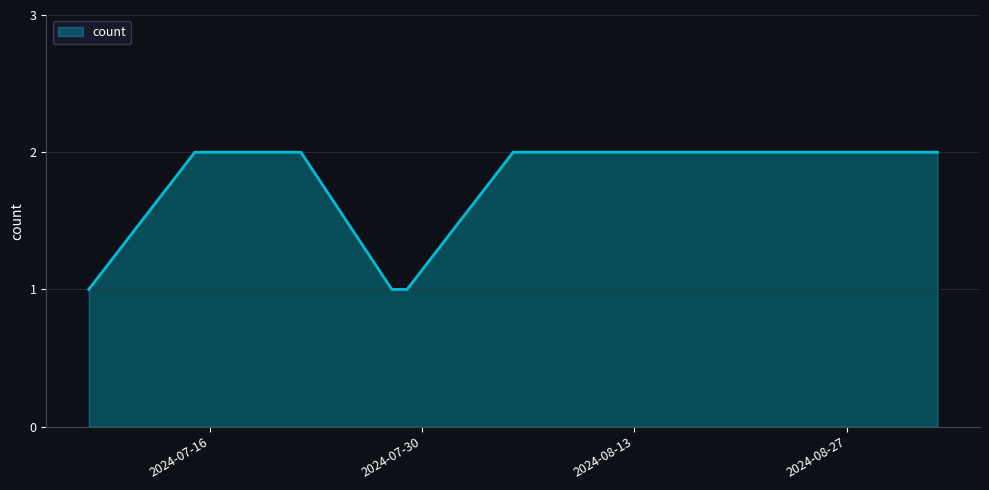

What is the difference between the maximum and minimum values?

1